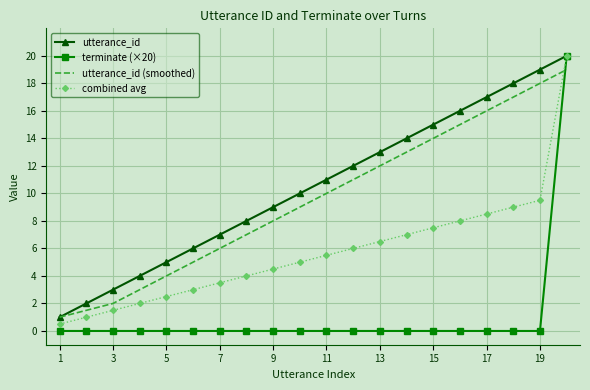

Which series has the widest spread of values?

terminate (×20)